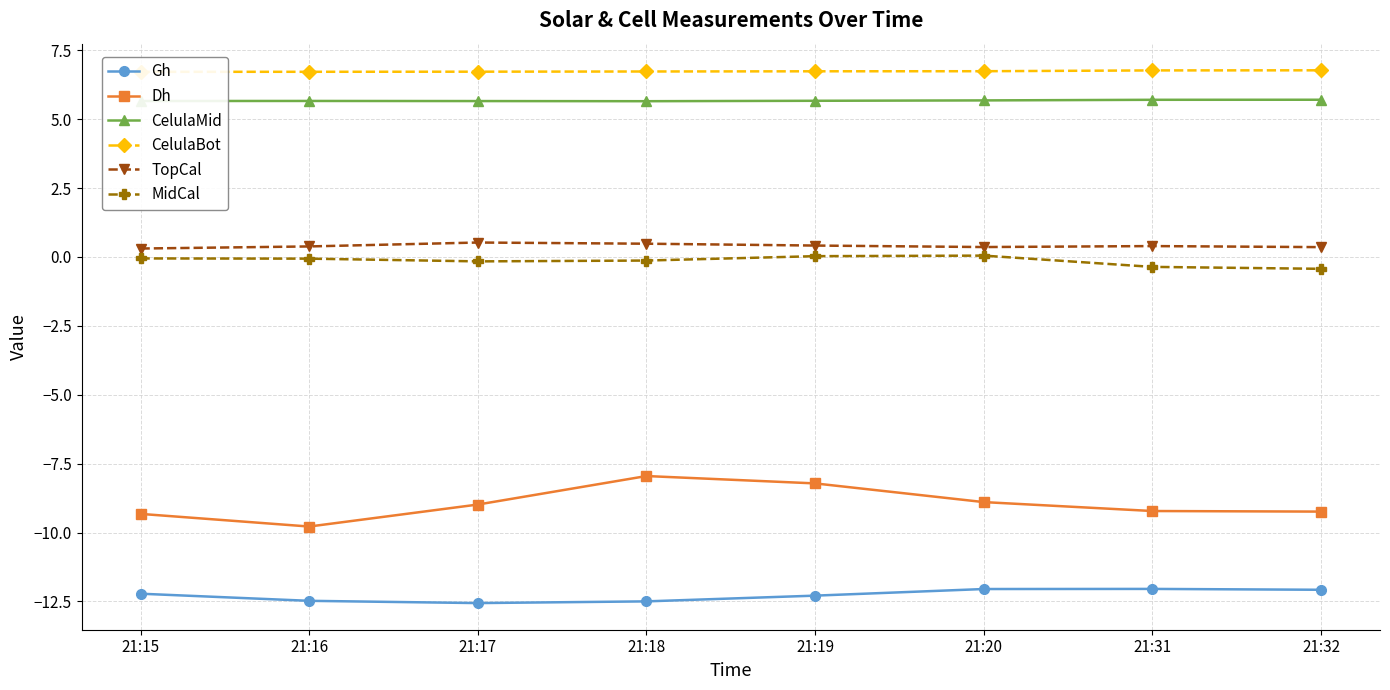

What is the sum of all Dh values?

-71.6